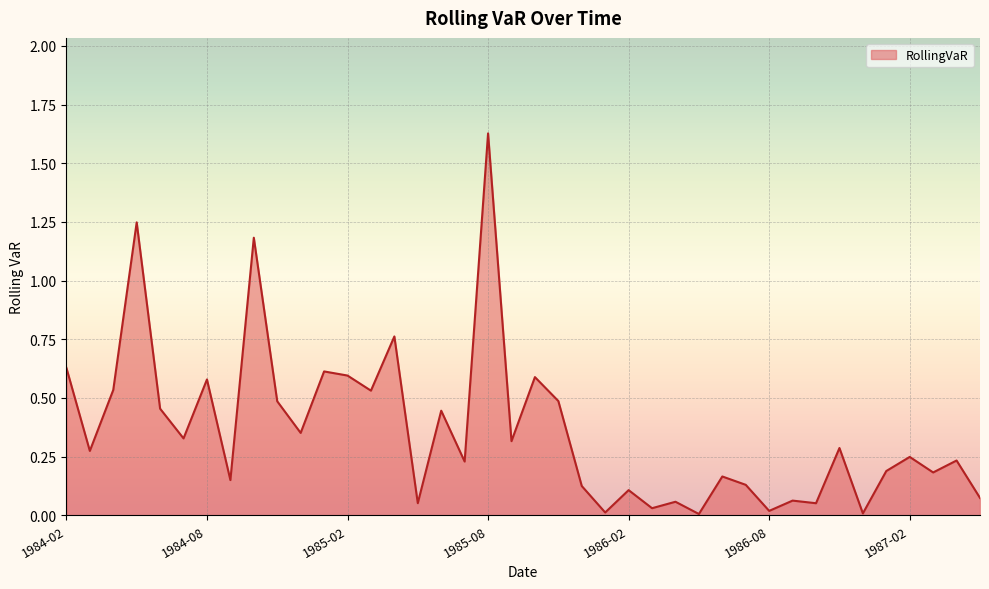

Does the chart display data point markers on the line(s)?

No